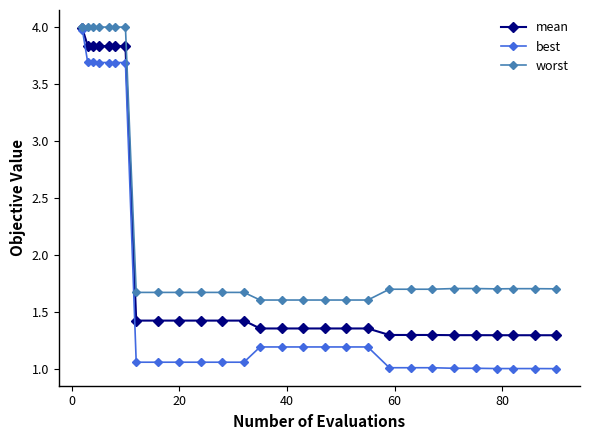

At how many categories does at least one series exceed 2?

7